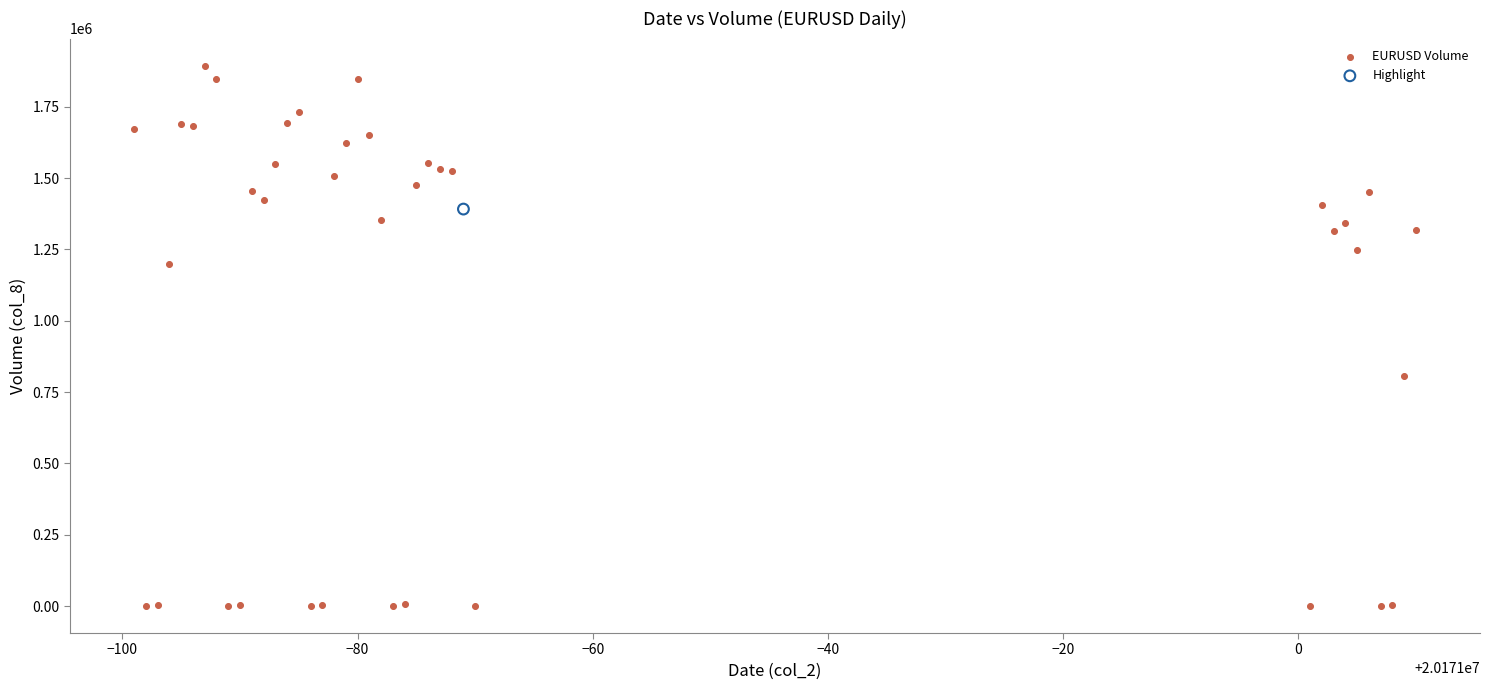

What are all the series names shown in the legend?

EURUSD Volume, Highlight